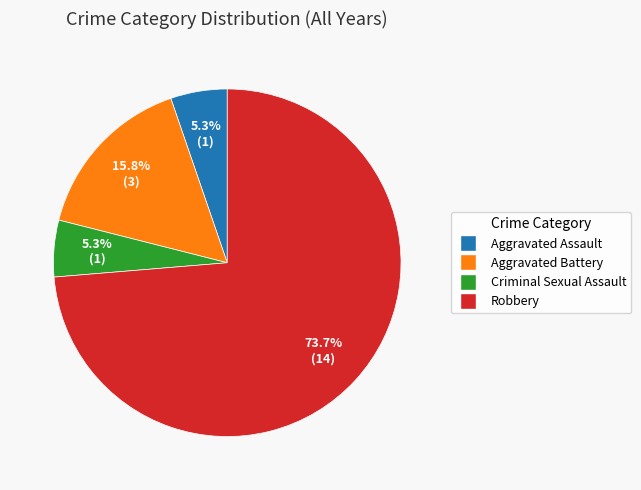

What portion of the pie excludes Criminal Sexual Assault?

94.7%